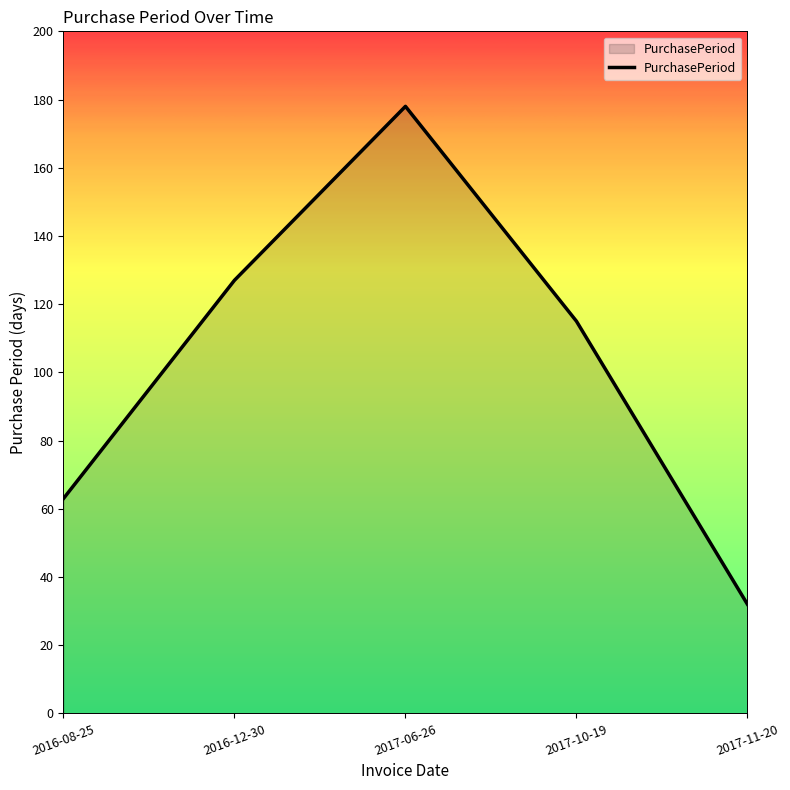

What is the smallest value displayed?

32